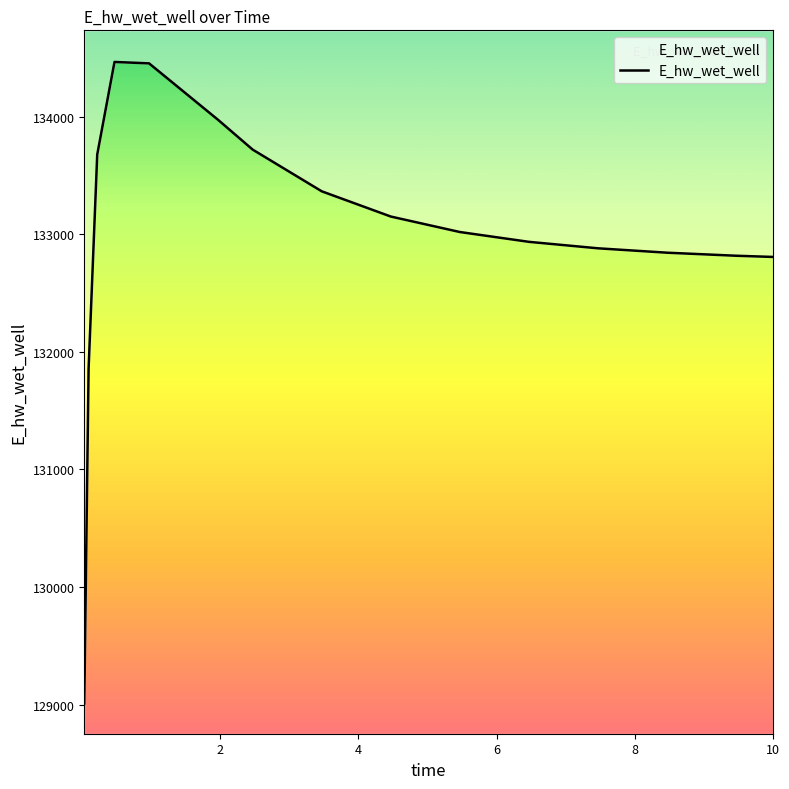

What is the sum of the values at 3.46875 and 8.46875?

266207.2